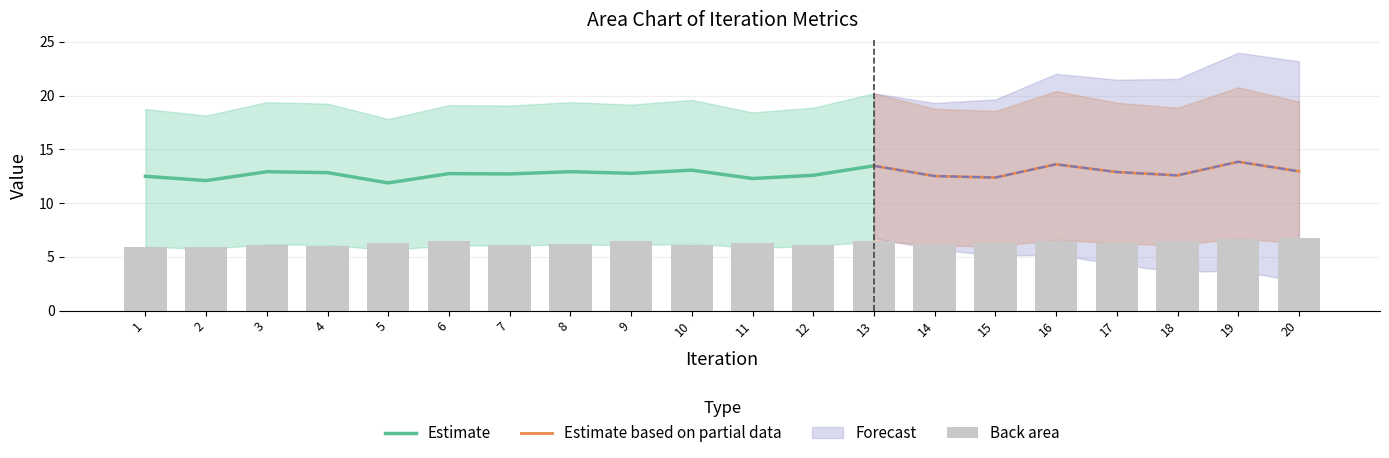

Is it true that Estimate equals 12.9 at 3?

True